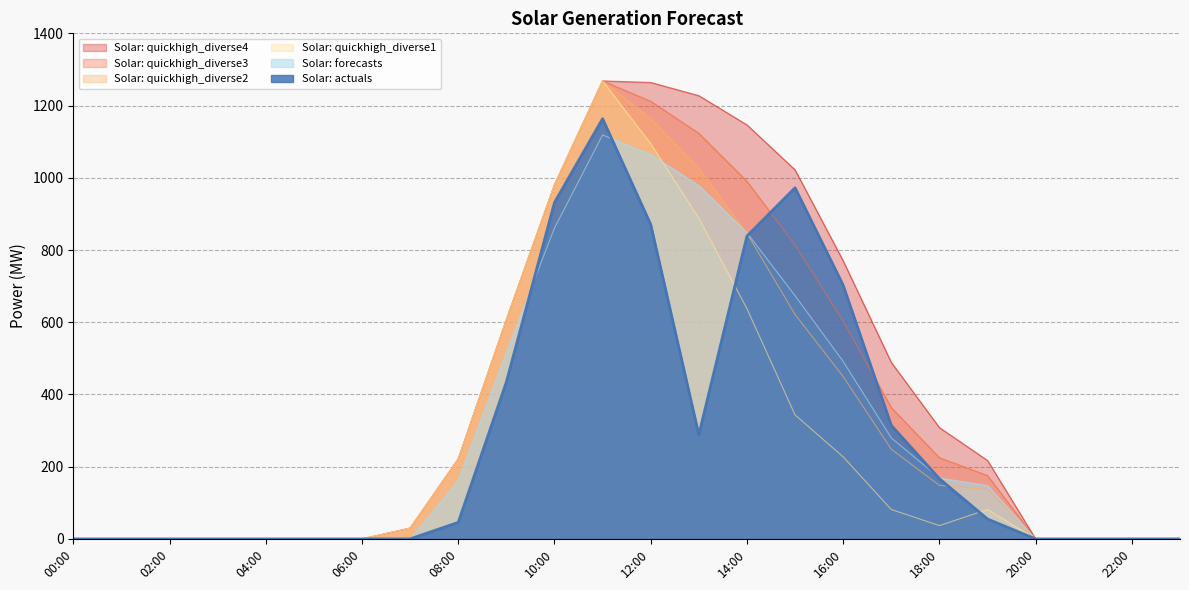

True or false: Solar: quickhigh_diverse4 and Solar: quickhigh_diverse3 cross at least once.

False